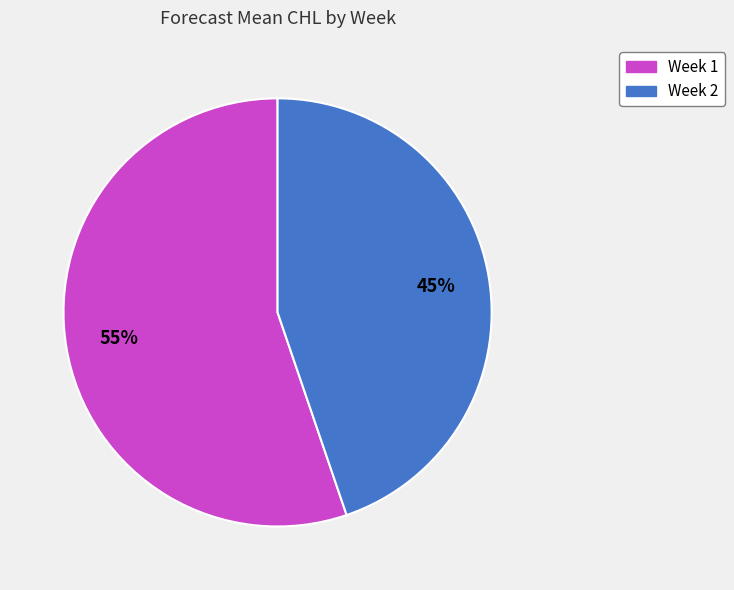

Which has a higher value, Week 1 or Week 2?

Week 1